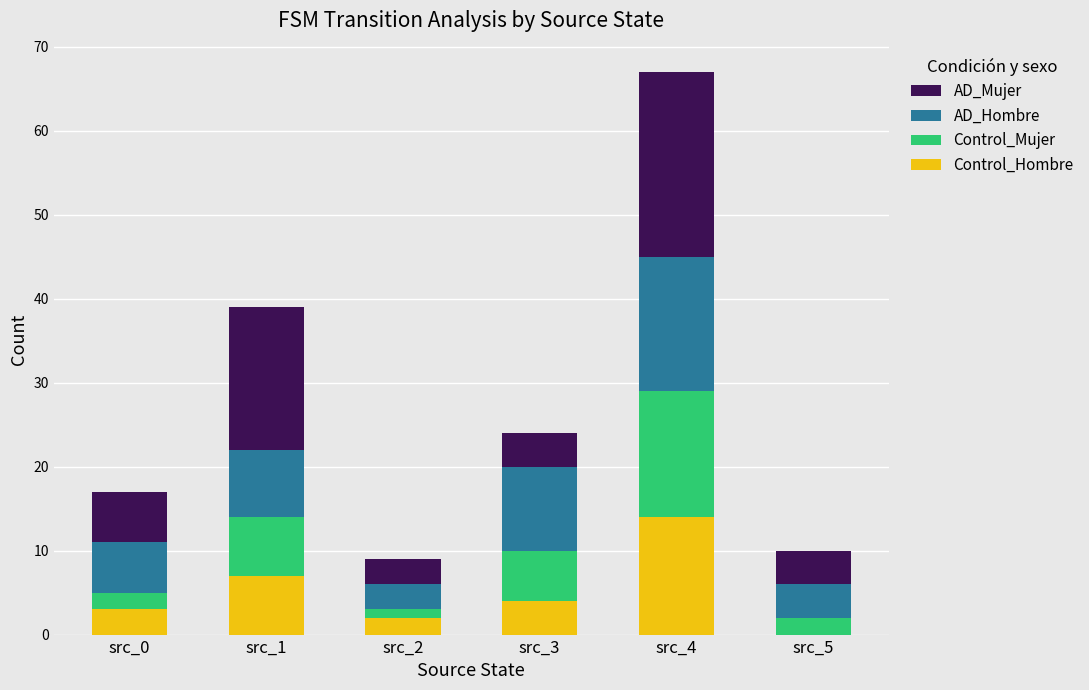

What is the sum of all Control_Hombre values?

30